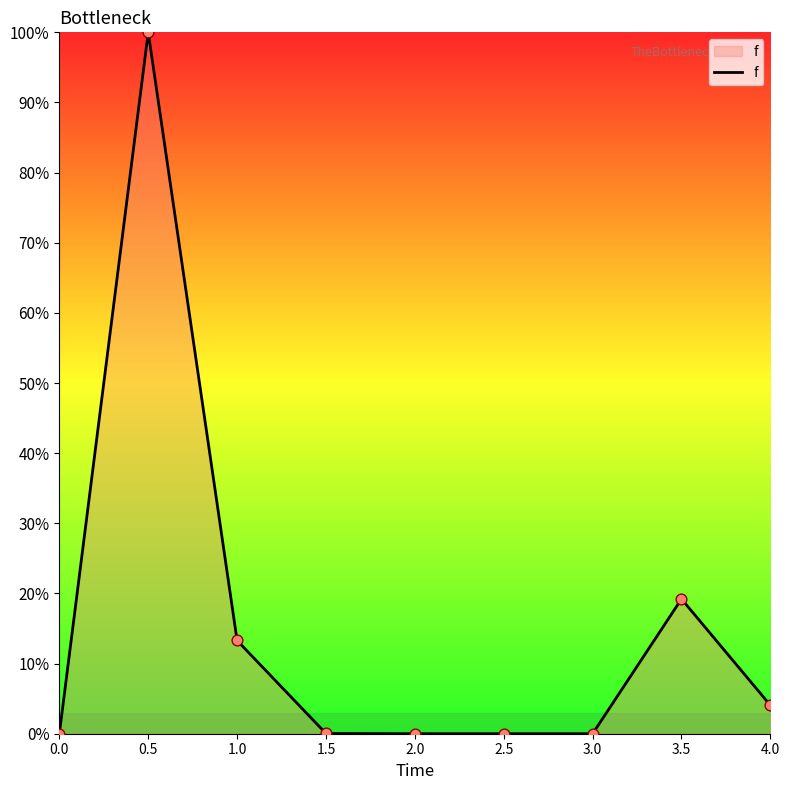

Which has a higher value, 3.0 or 1.0?

1.0